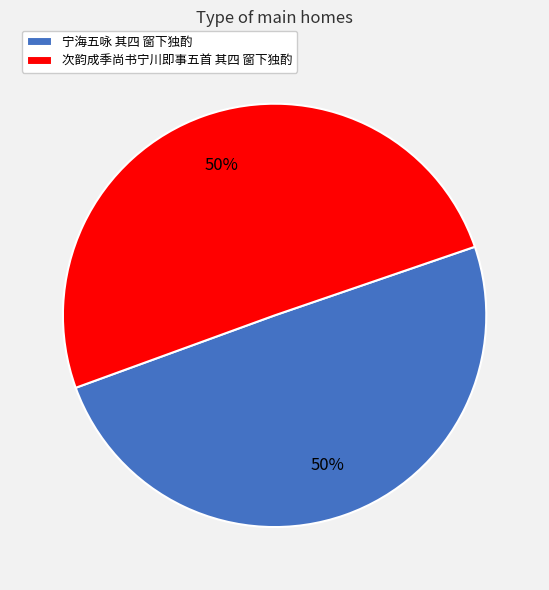

The 宁海五咏 其四 窗下独酌 slice represents 50% of the pie. True or false?

True